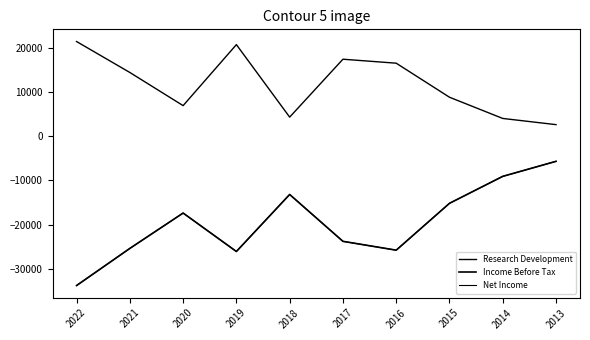

Does the chart have visible grid lines?

No